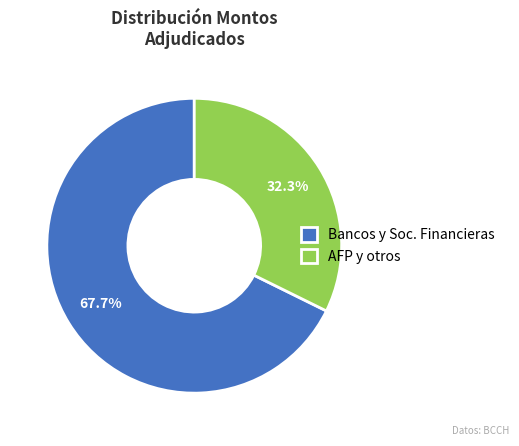

Between Bancos y Soc. Financieras and AFP y otros, which is larger?

Bancos y Soc. Financieras